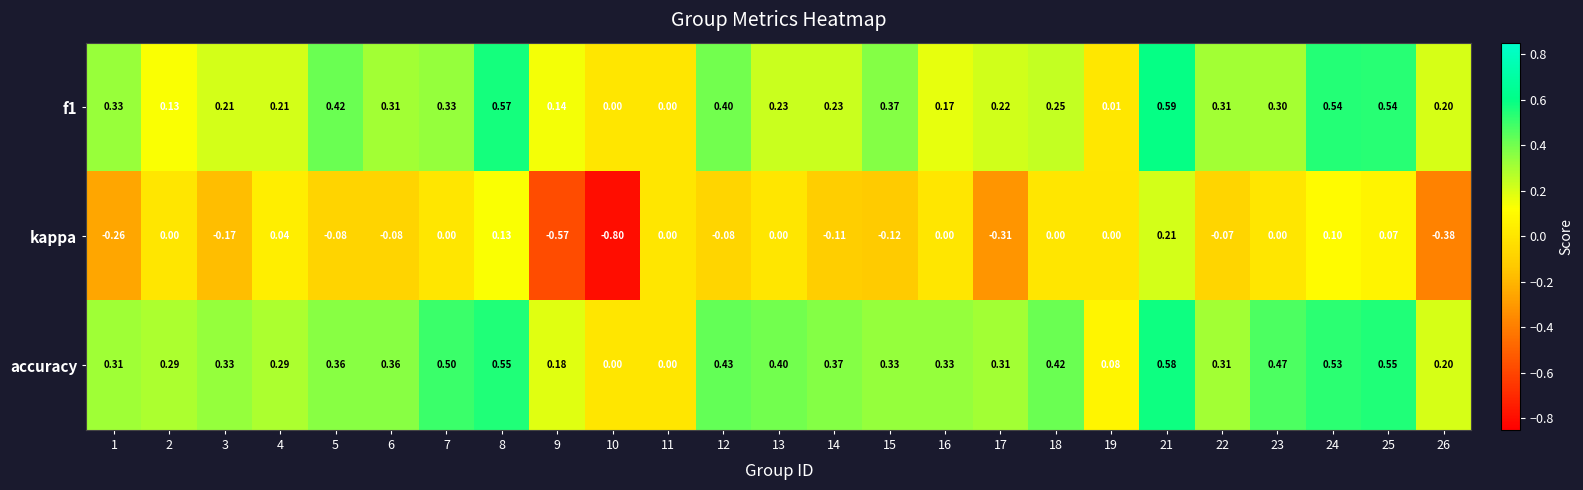

Rank the series by their maximum value, from lowest to highest.

kappa, accuracy, f1